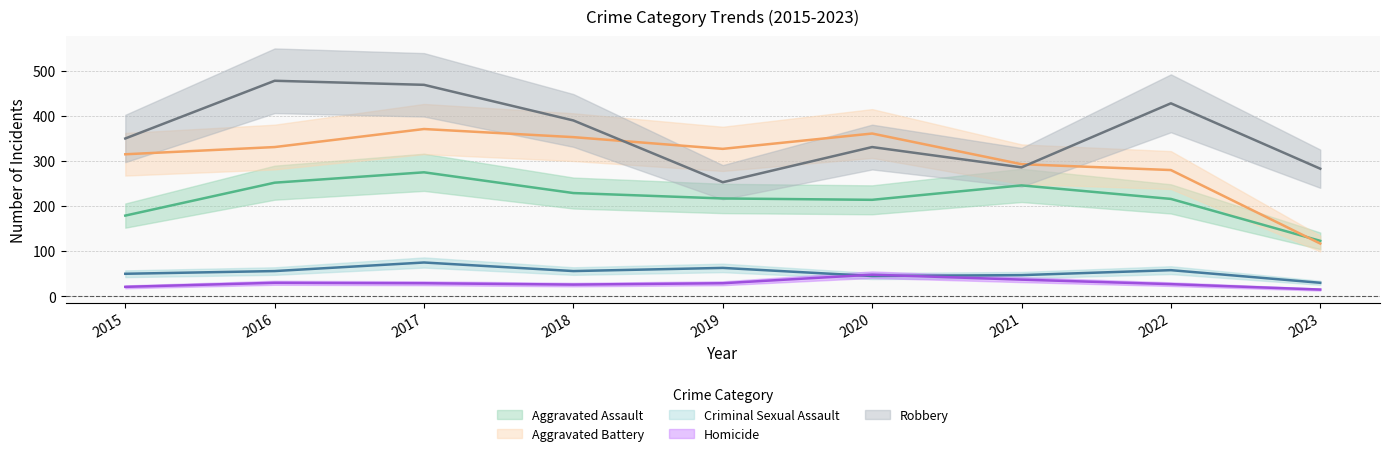

List the labels in order of Homicide value, largest first.

2020, 2021, 2016, 2017, 2019, 2022, 2018, 2015, 2023